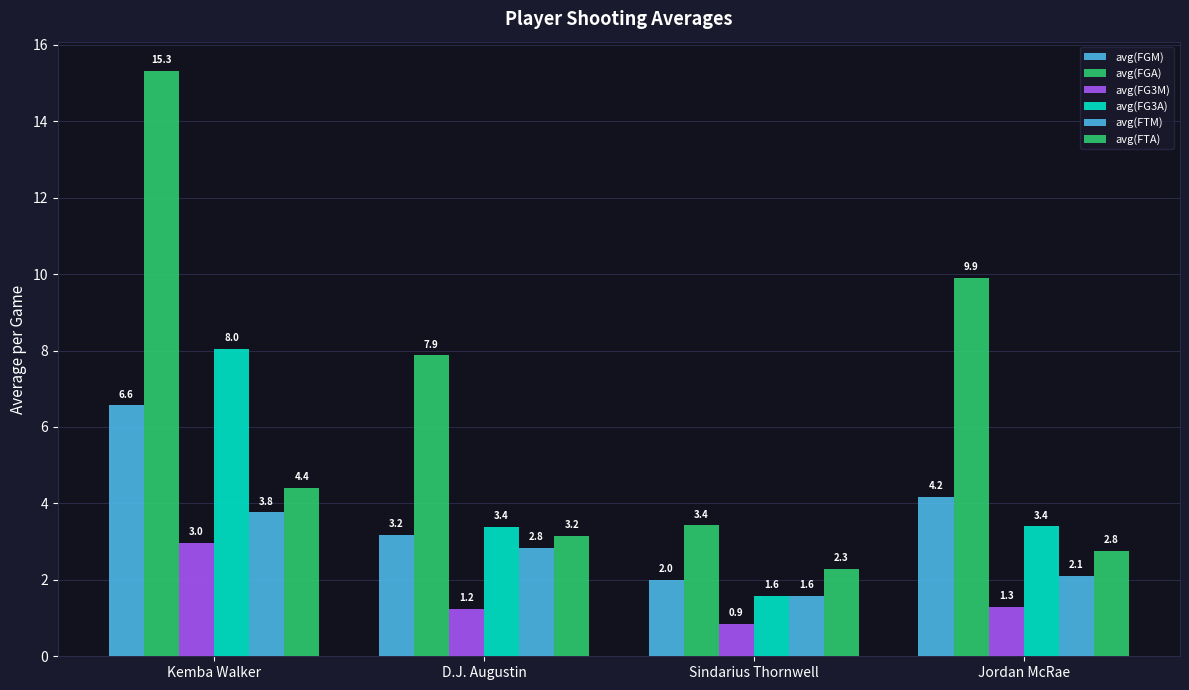

What is the minimum value shown in the chart?

0.9